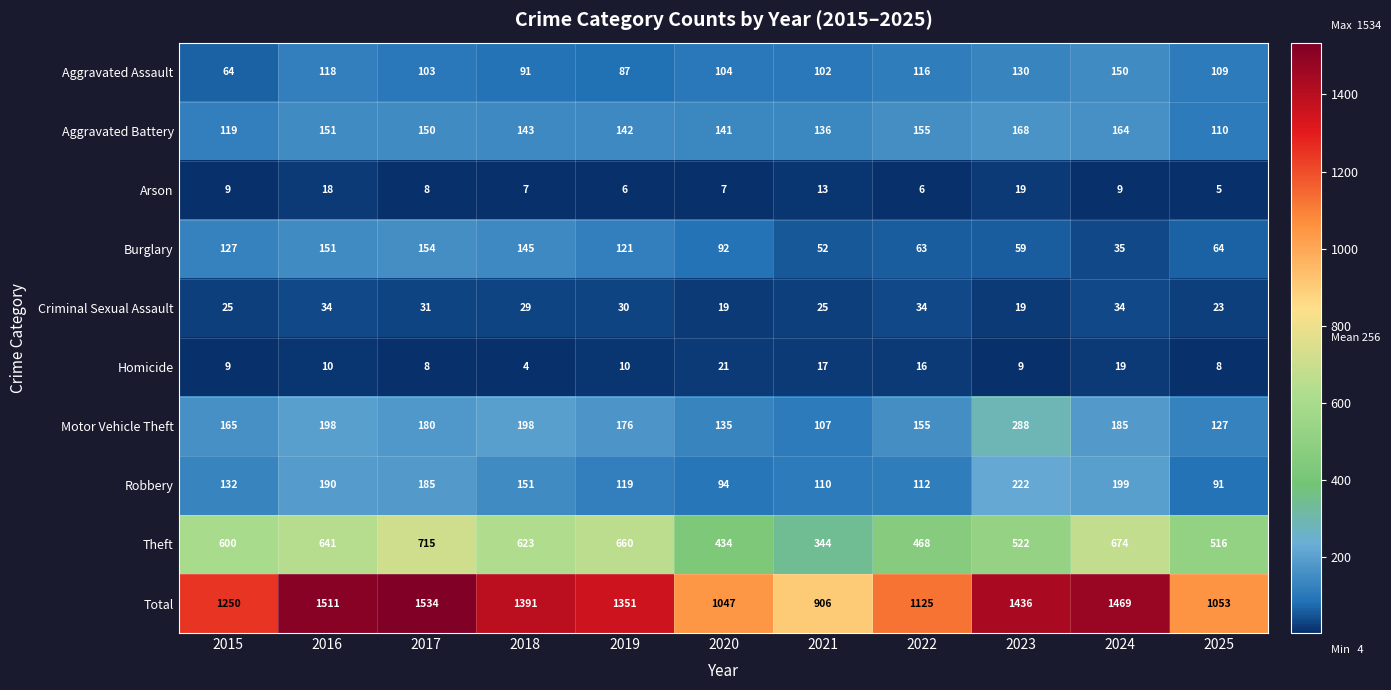

Which series has the largest total across all categories?

Total